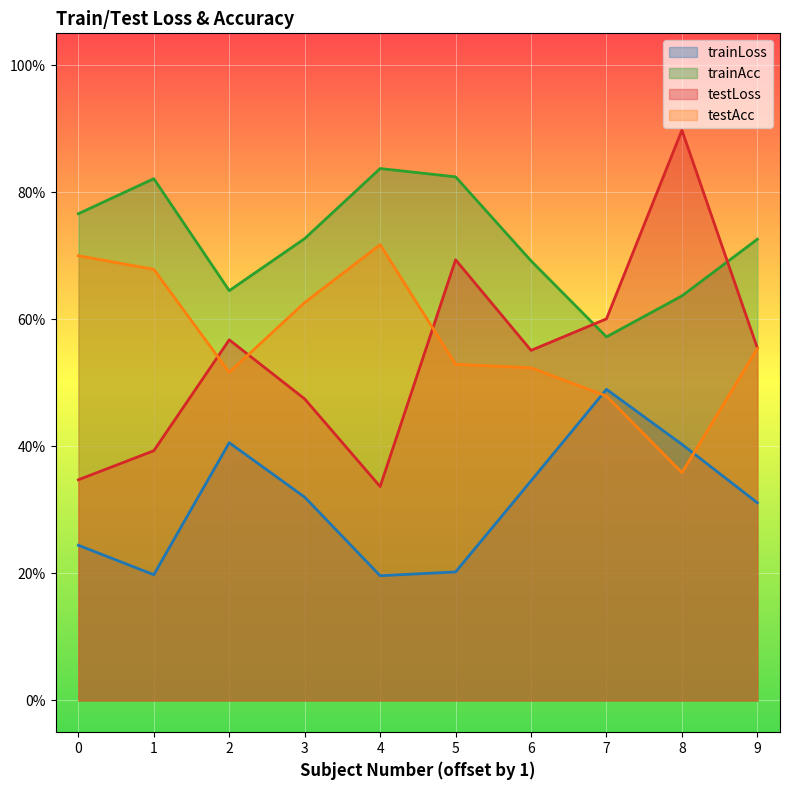

At which label does testLoss first exceed 55?

2